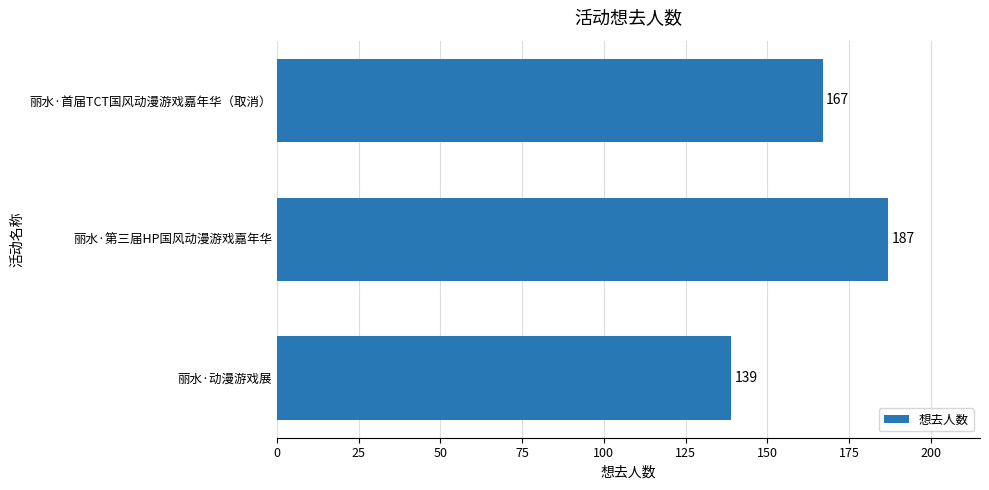

Reading top to bottom, what are all the values shown in this chart?

丽水·首届TCT国风动漫游戏嘉年华（取消）=167	丽水·第三届HP国风动漫游戏嘉年华=187	丽水·动漫游戏展=139